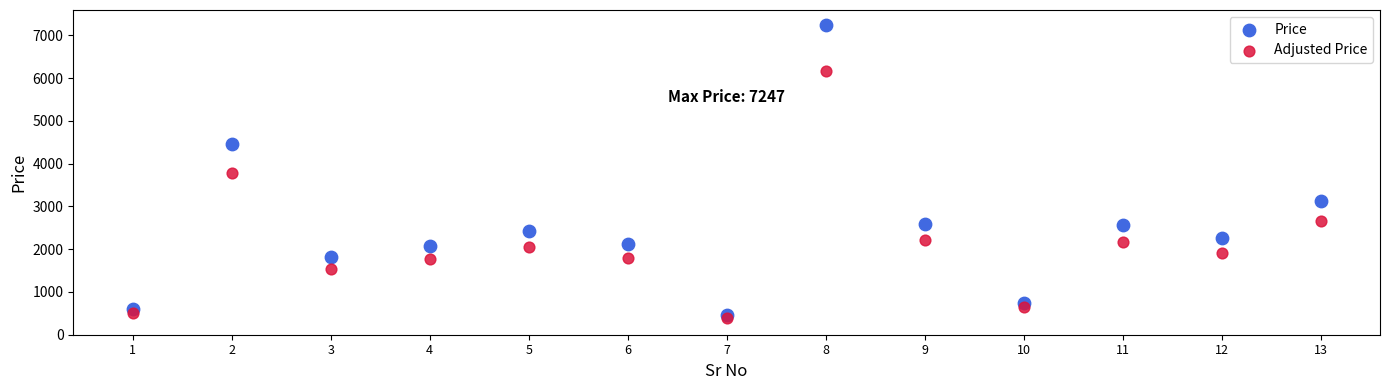

In the Adjusted Price series, what Y value is closest to 3272?

3782.5